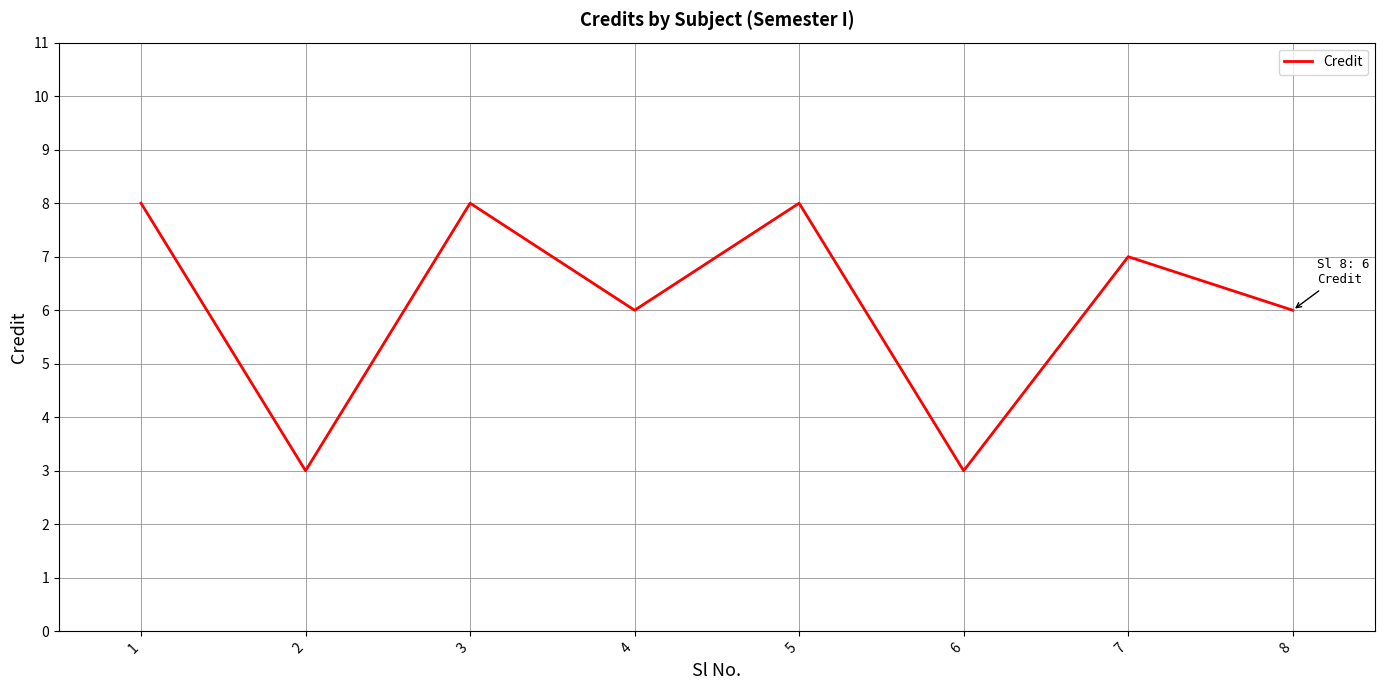

How many interior local peaks (higher than both neighbors) does the data have?

3